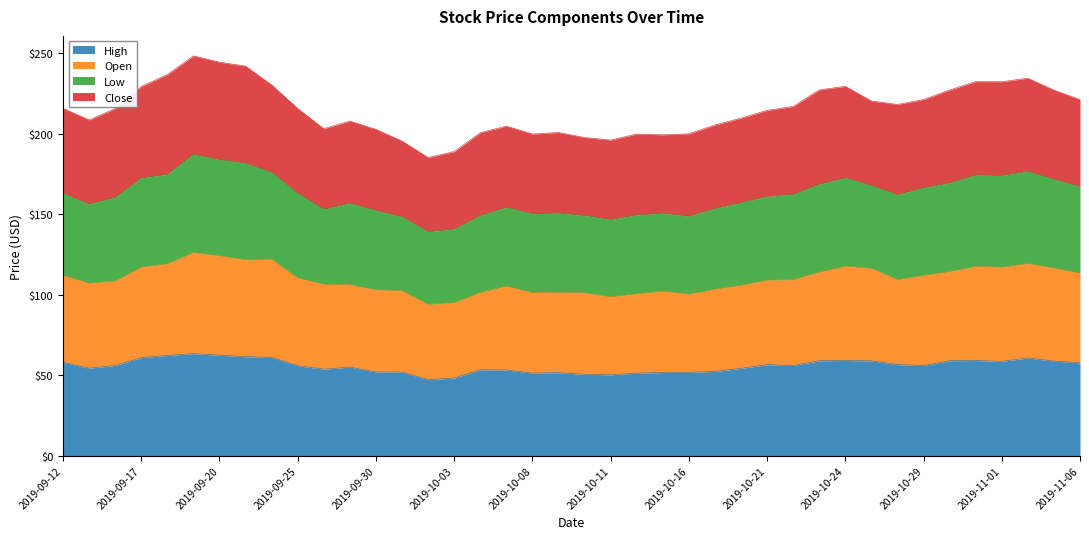

What is the total value across all series at 2019-09-12?

215.8